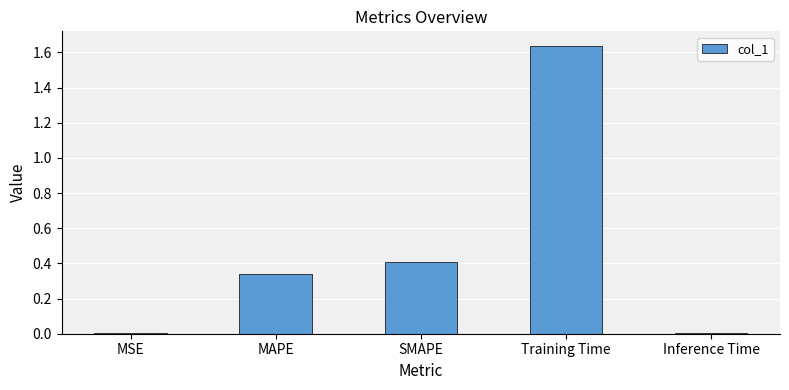

The value at SMAPE is 0.6. True or false?

False